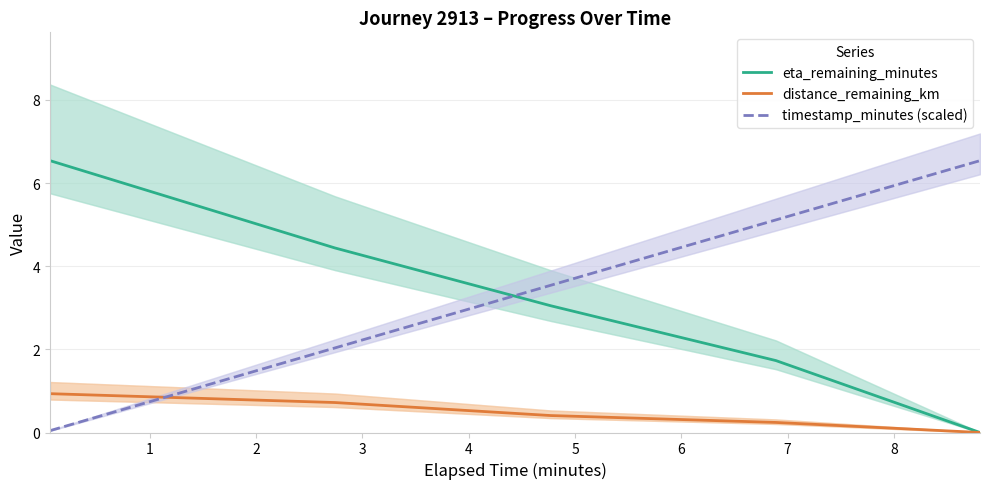

What is the highest value of the timestamp_minutes (scaled) series?

6.5